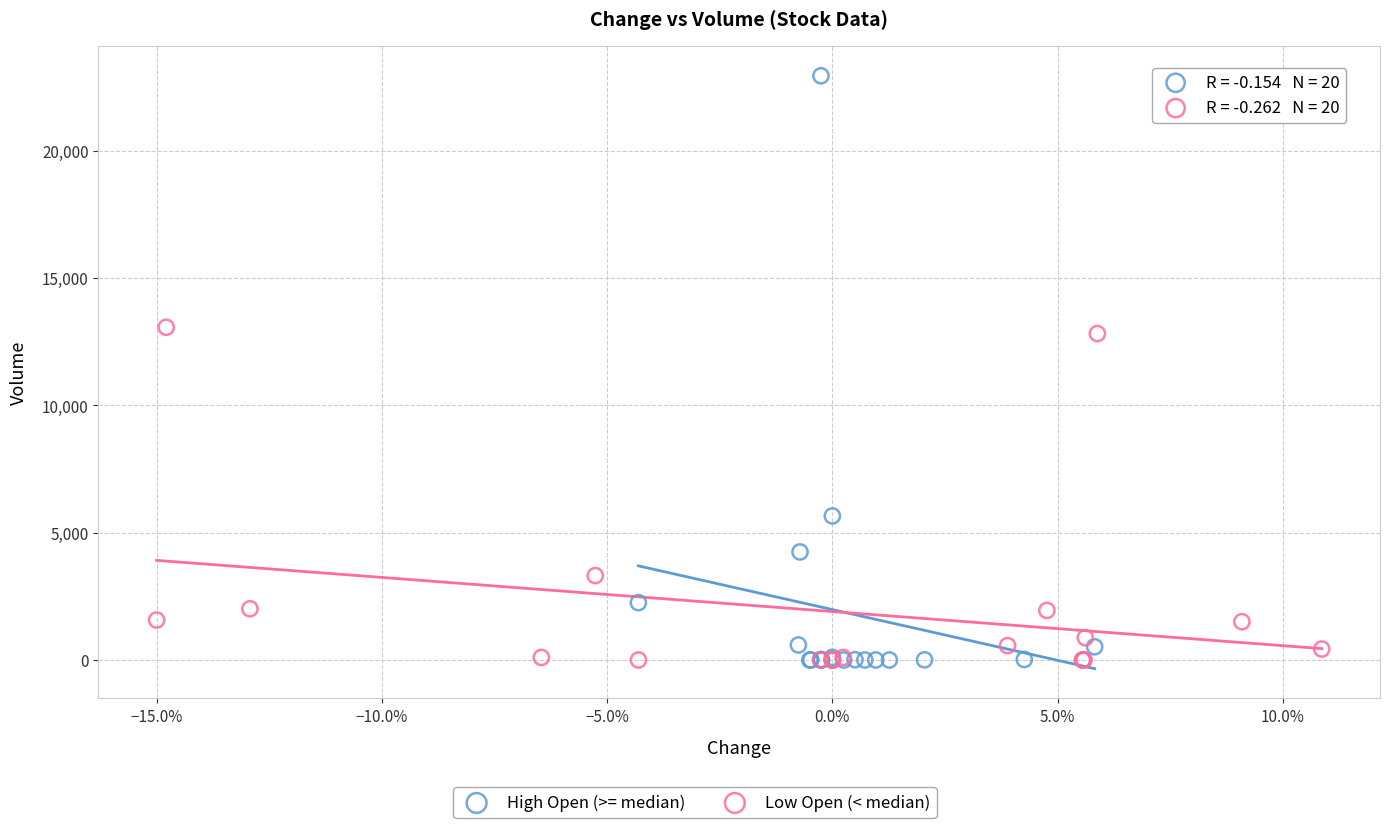

Which series reaches the maximum Y coordinate?

High Open (>= median)